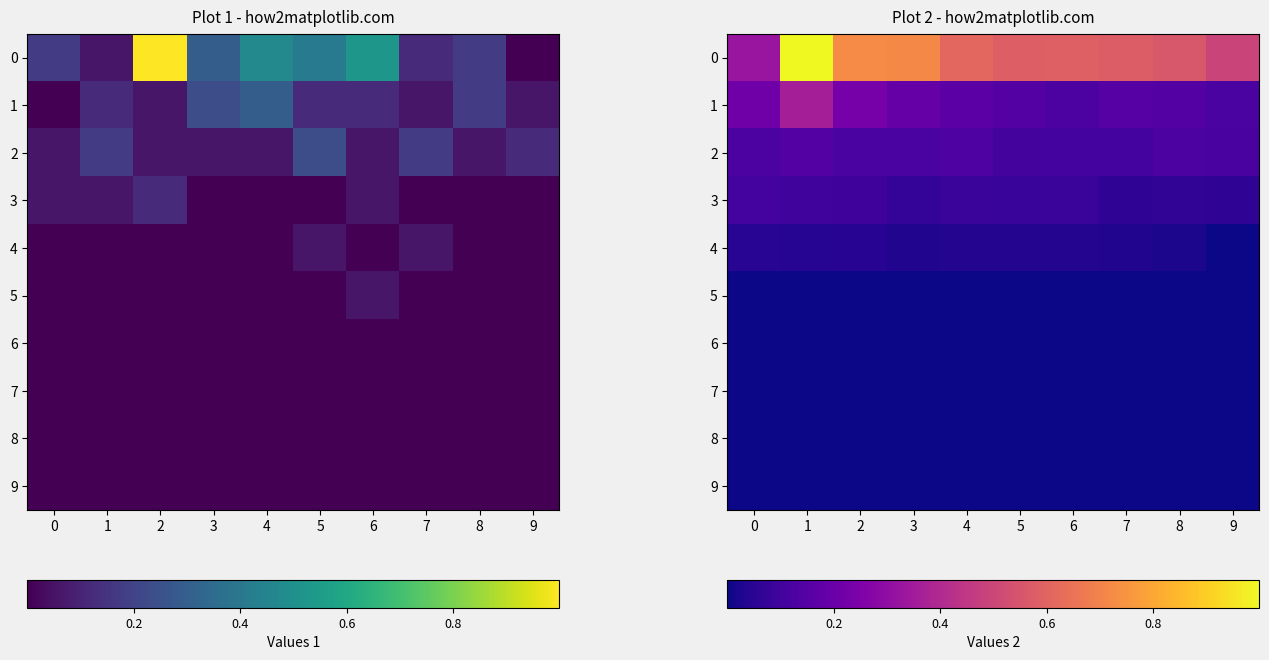

At 1, list the series in order from smallest to largest.

5, 6, 7, 8, 9, 4, 3, 2, 1, 0